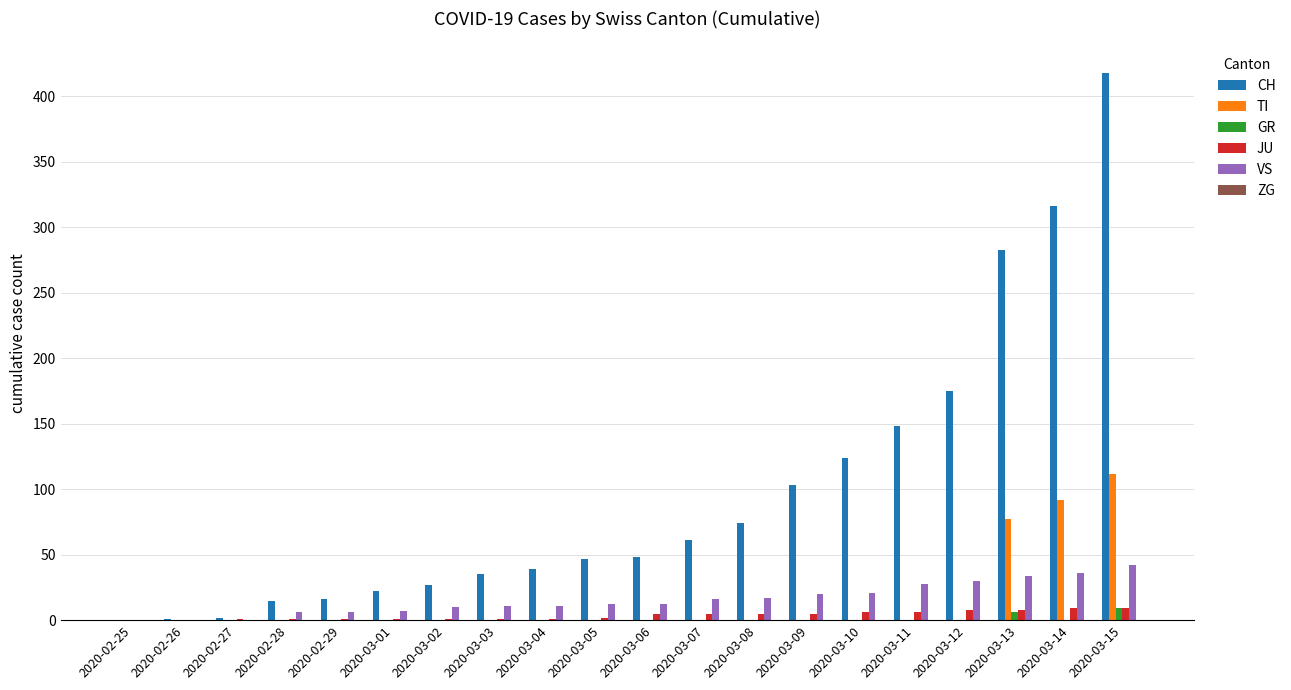

Is it true that VS equals 9 at 2020-03-11?

False